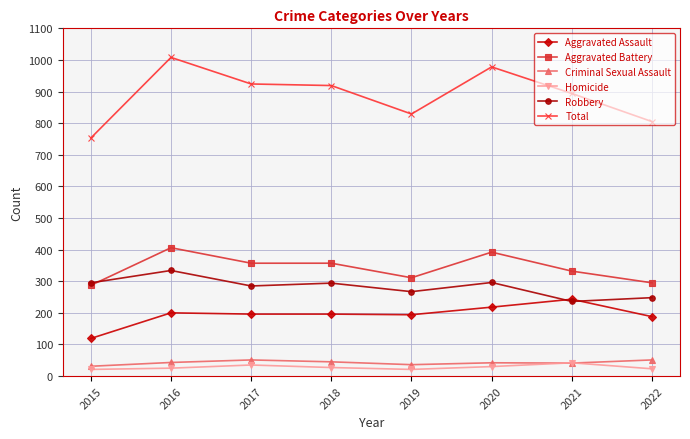

What is the difference between the Aggravated Battery values at 2016 and 2021?

74